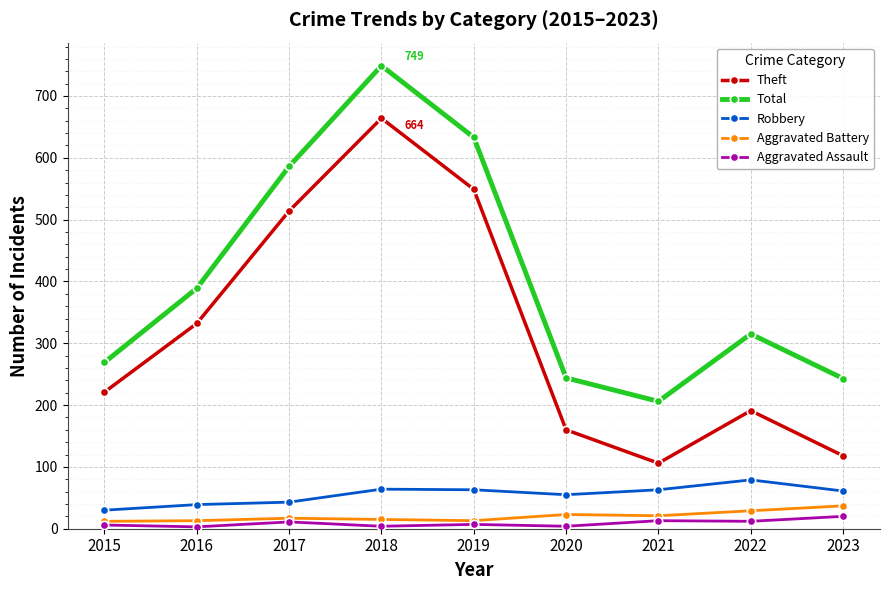

Is the value of Aggravated Battery at 2018 greater than the value of Total at 2015?

No